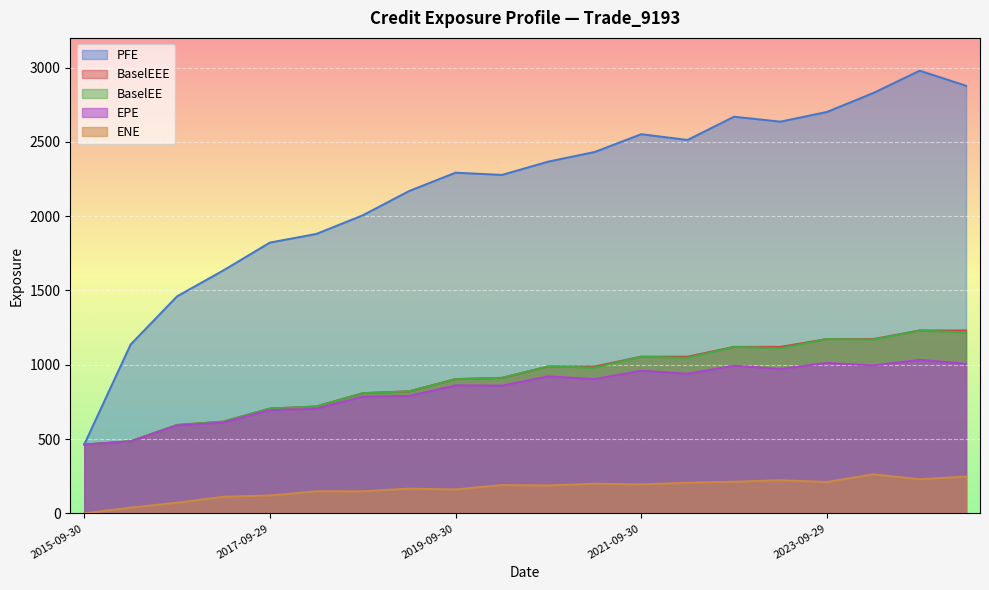

True or false: EPE and BaselEEE cross at least once.

False